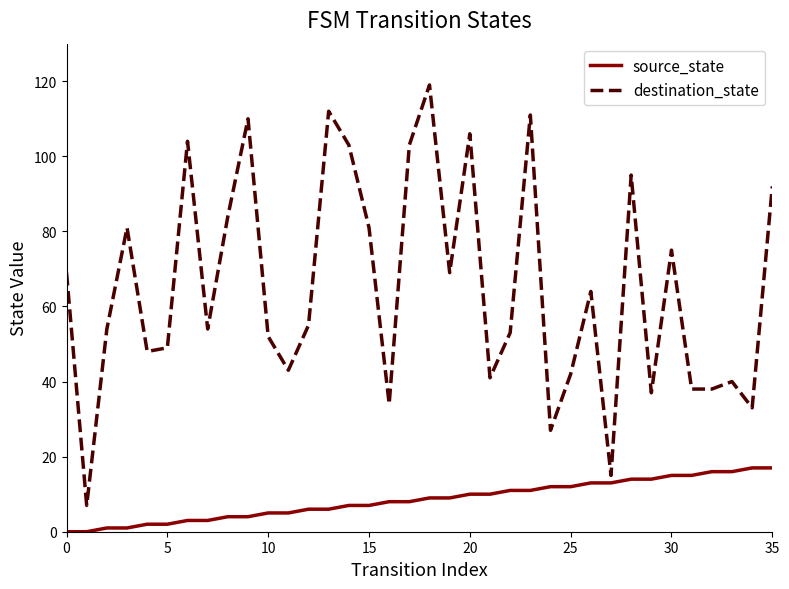

Does the chart display data point markers on the line(s)?

No